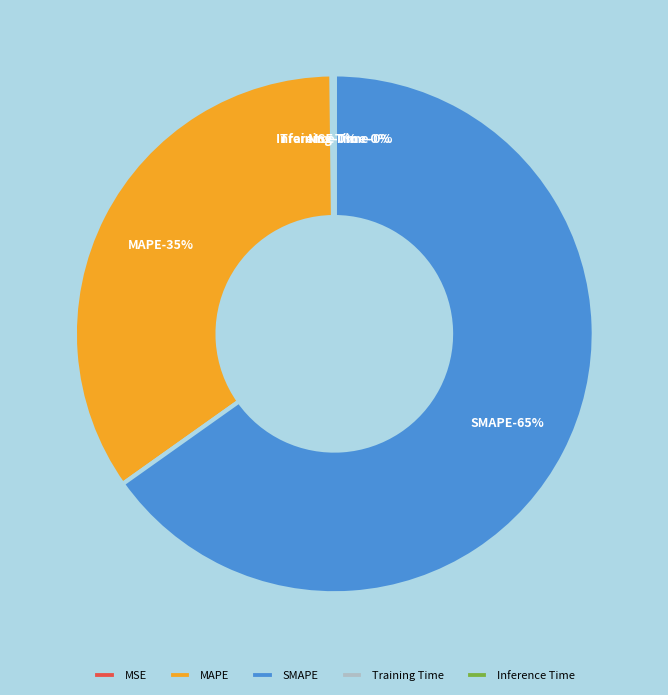

True or false: MSE accounts for 0% of the total.

True